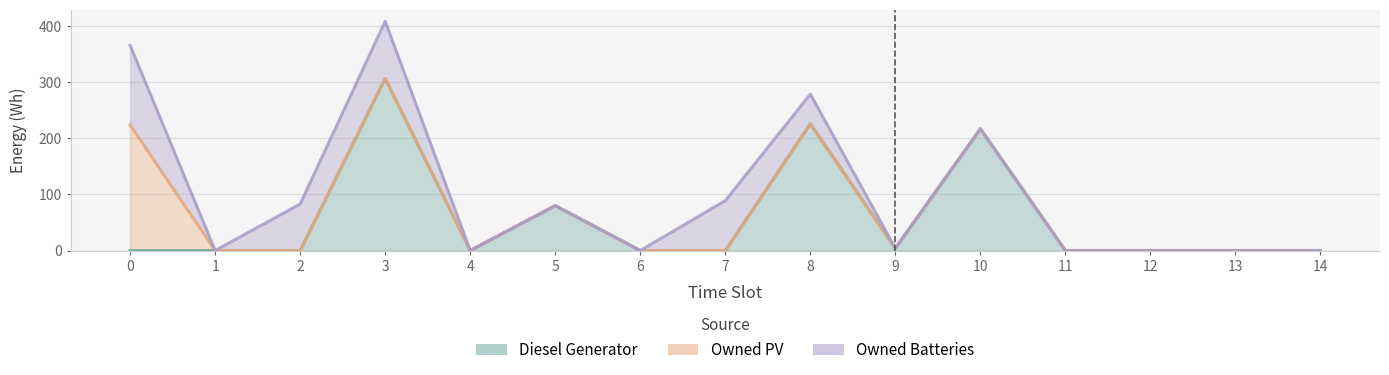

True or false: Owned Batteries has a value of 80 at 12.

False